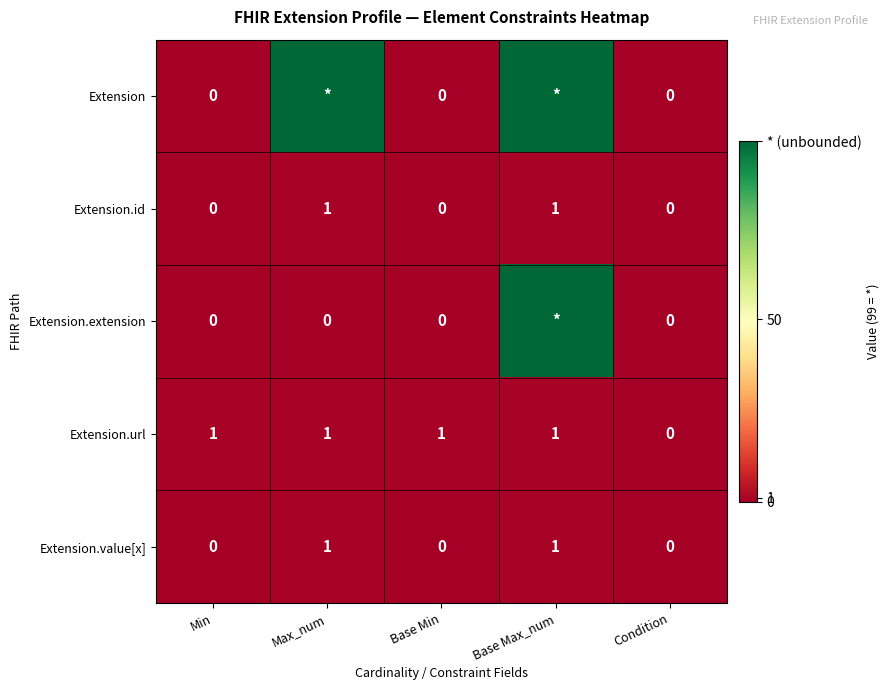

Is it true that Extension.id equals 0 at Base Min?

True